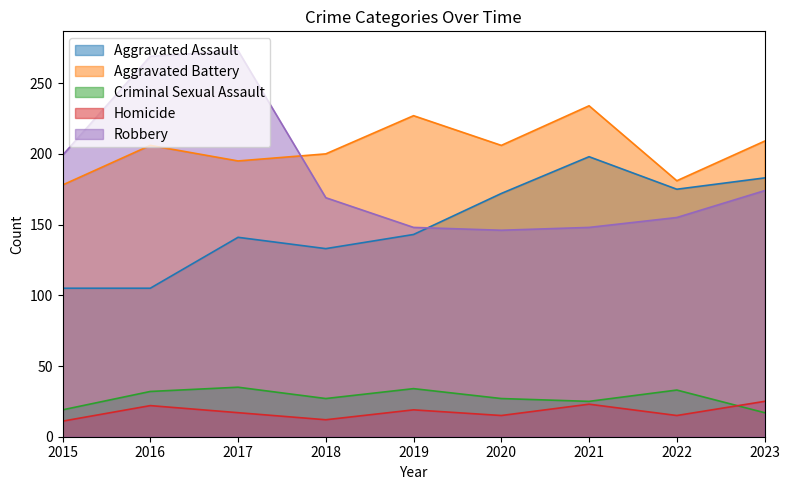

What is the total value across all series at 2019?

571